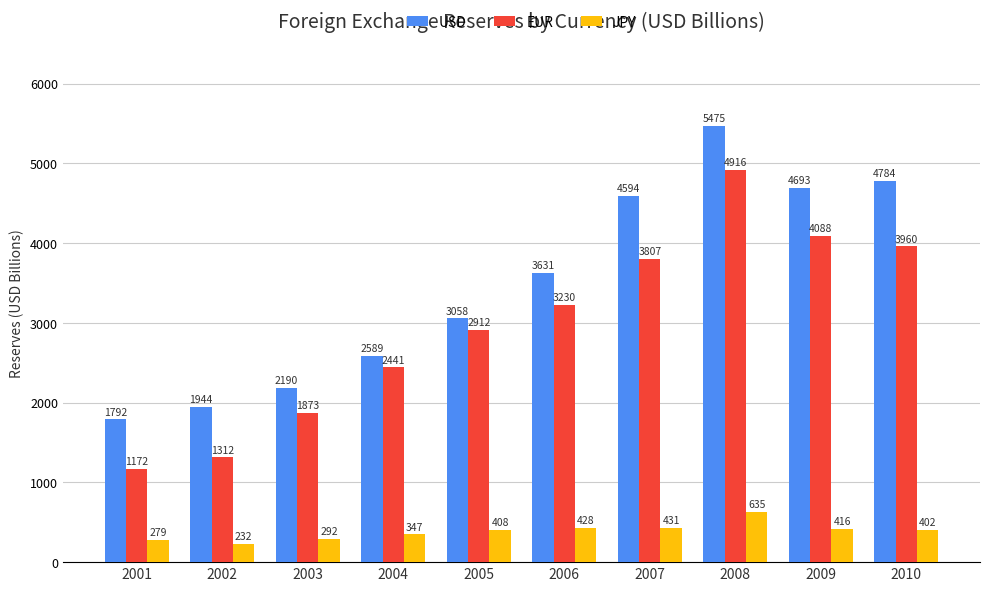

At which label does USD first exceed 3630?

2006